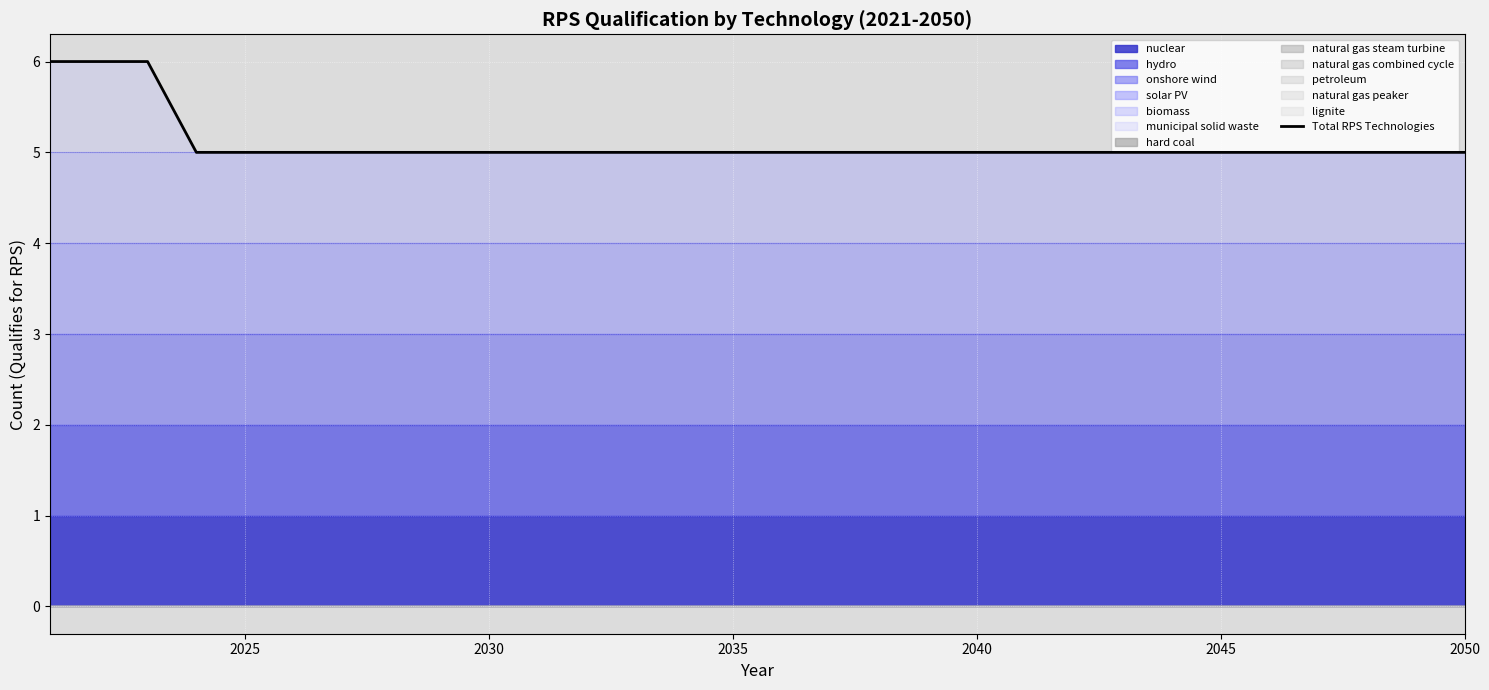

The value at 11 is 8. True or false?

False